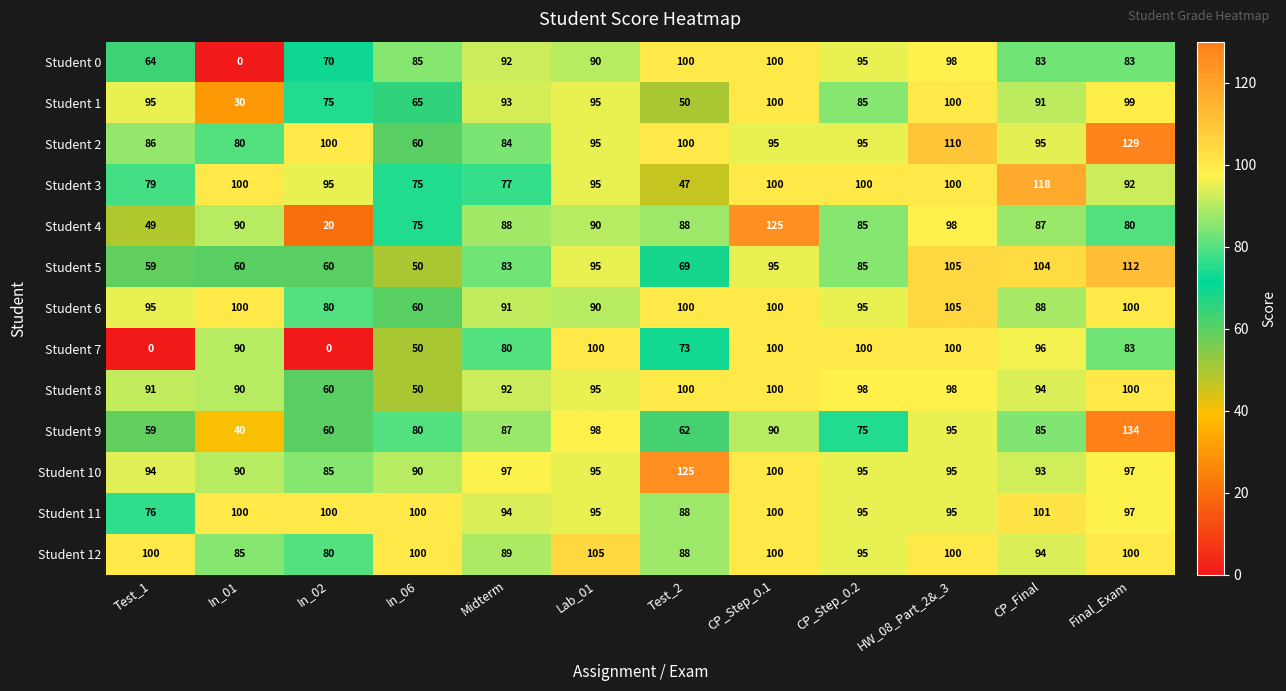

At which label does Student 10 first exceed 95?

Midterm